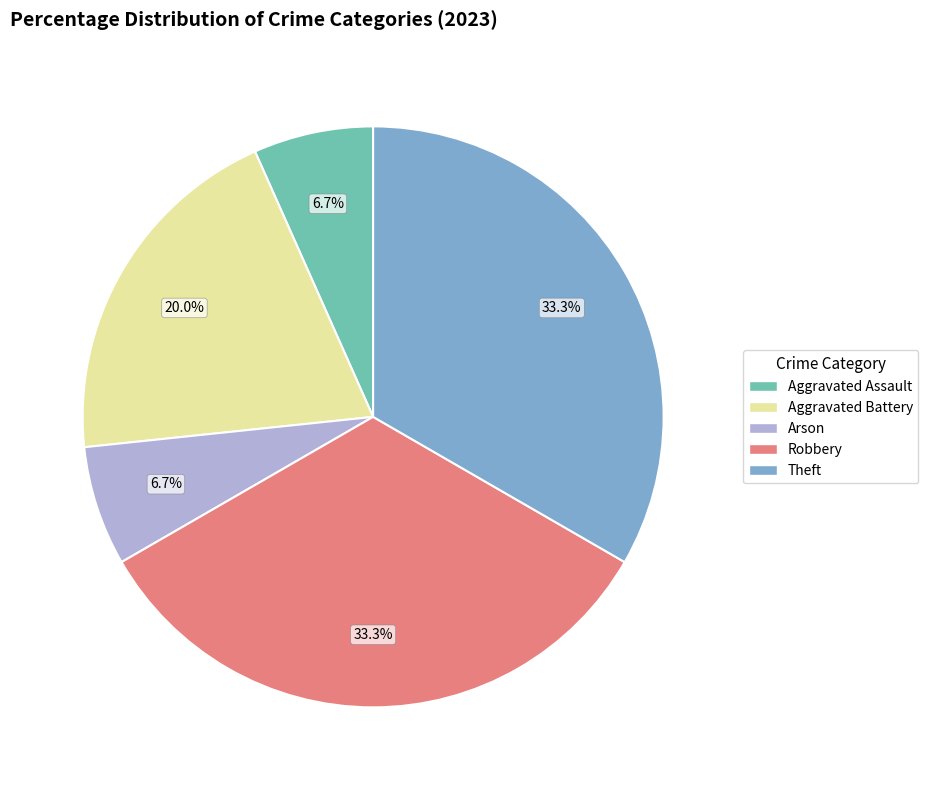

To the nearest percent, what is the combined percentage of Theft and Aggravated Assault?

40%